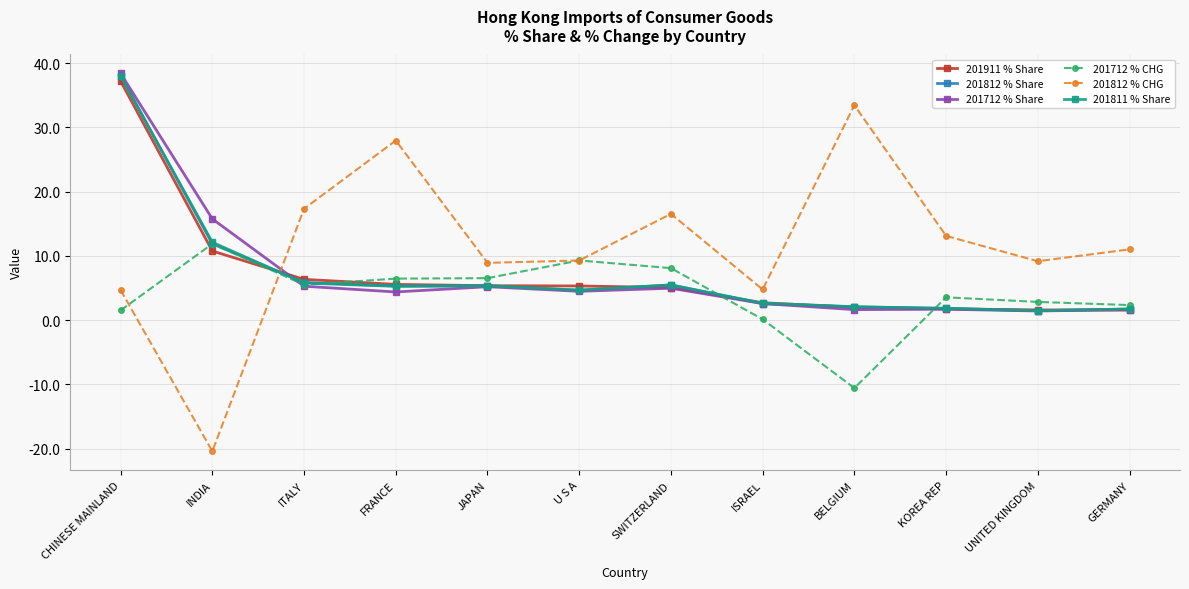

Count the number of data series in this chart.

6